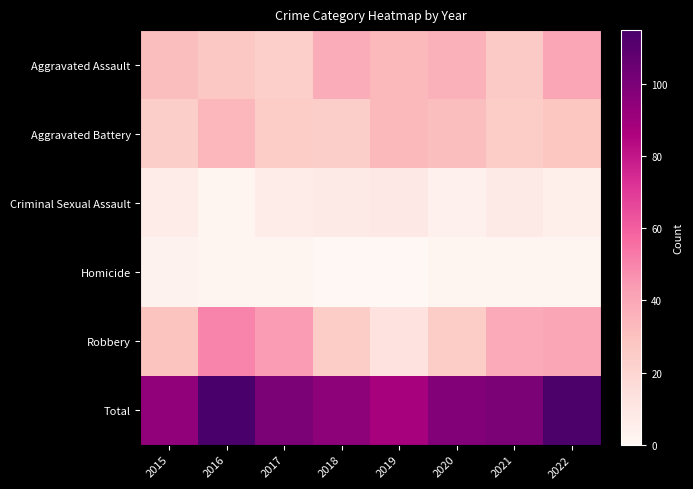

List the series in order of their peak value, highest first.

Total, Robbery, Aggravated Assault, Aggravated Battery, Criminal Sexual Assault, Homicide